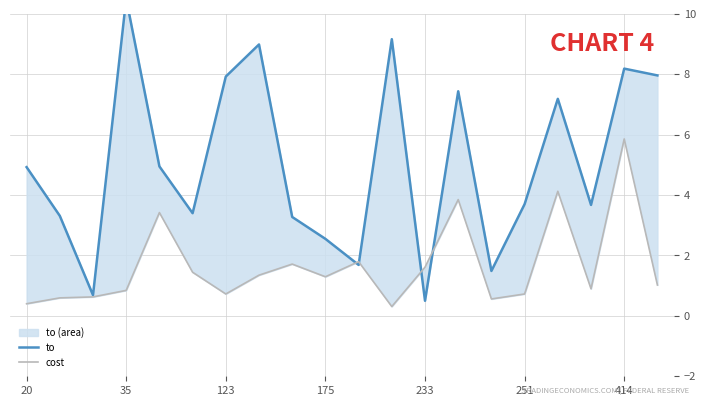

The to series shows 12.5 at 7. True or false?

False